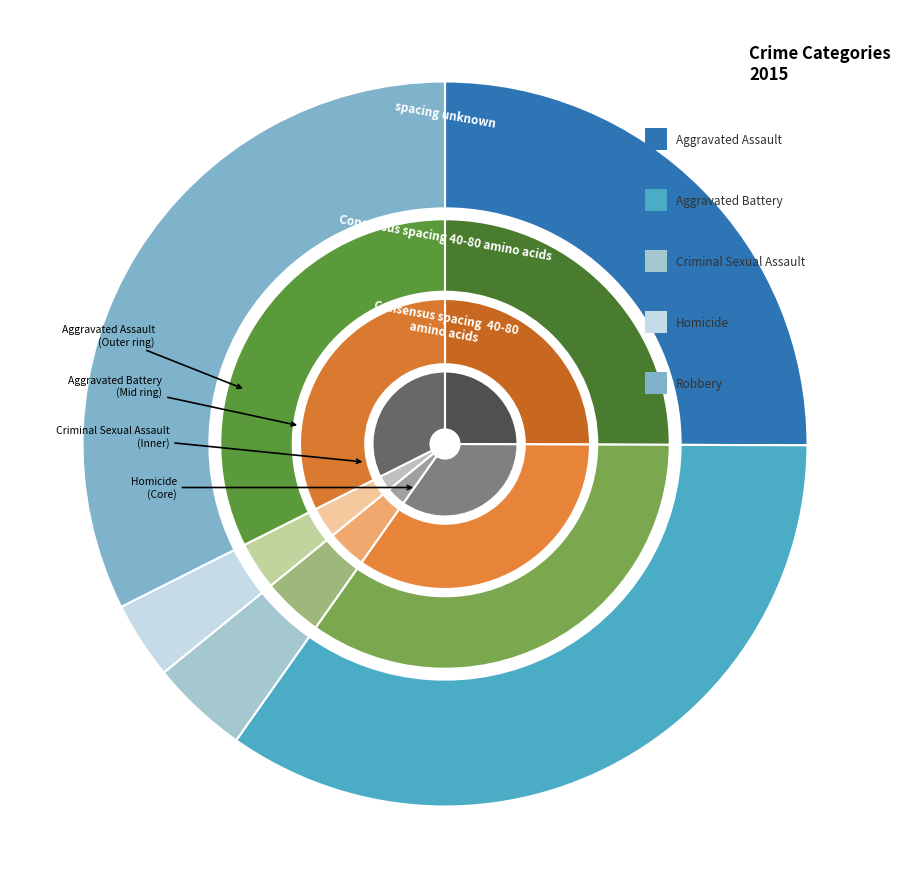

How many segments does this pie chart have?

5